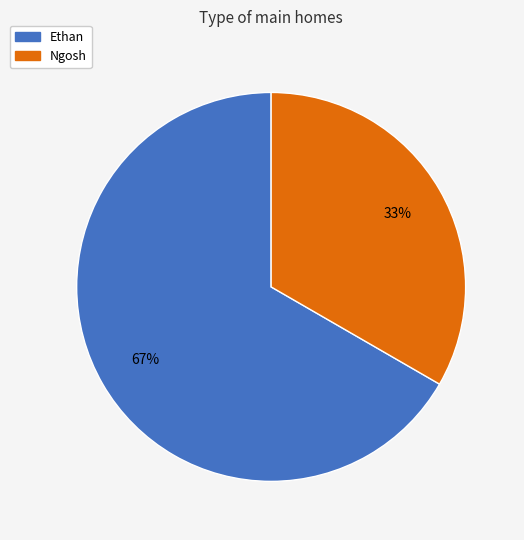

To the nearest percent, what percentage of the pie is Ethan?

67%